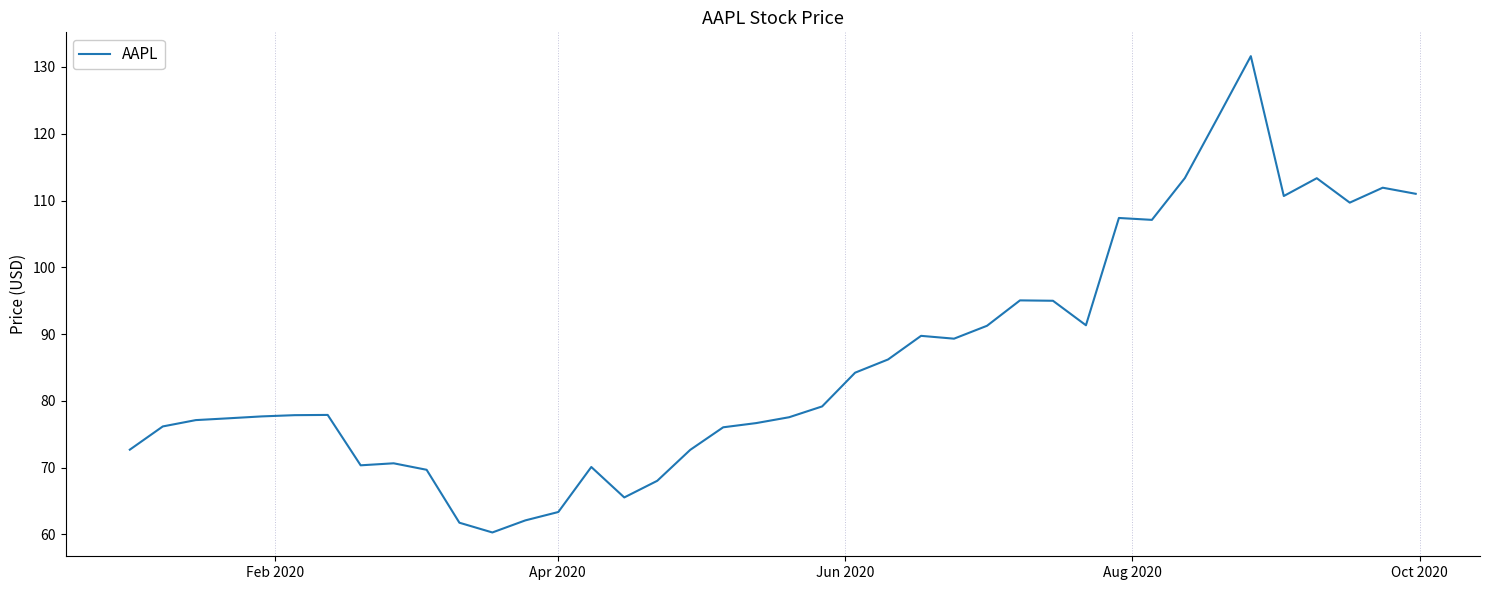

What is the smallest value displayed?

60.3